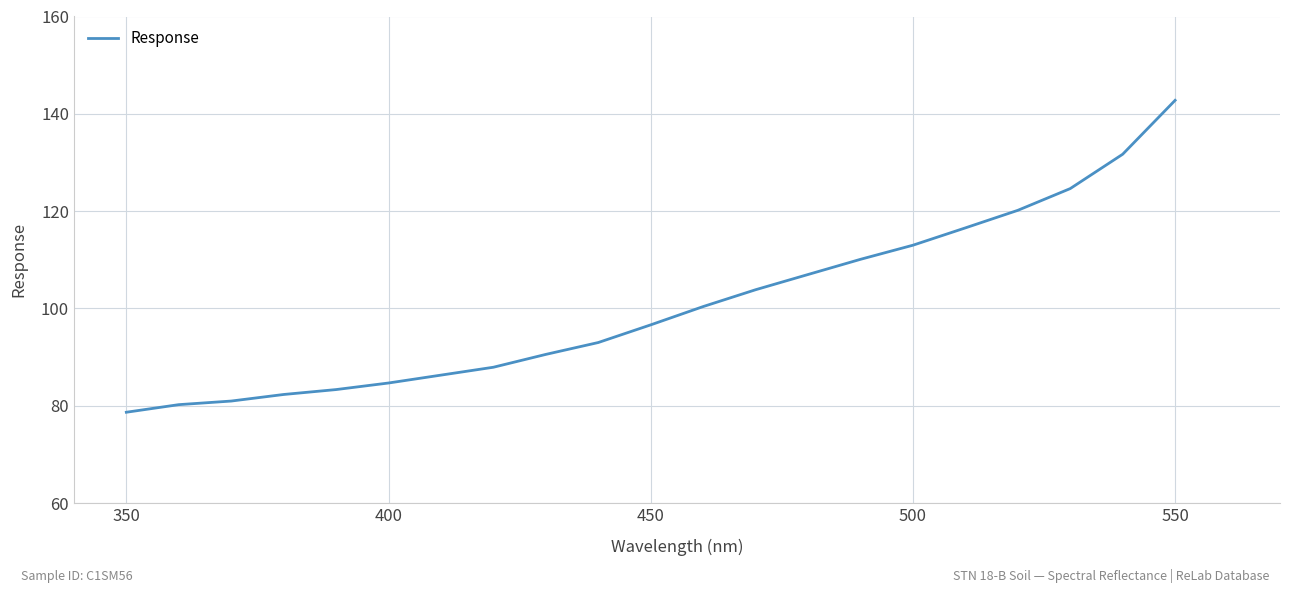

What is the greatest value displayed?

142.8